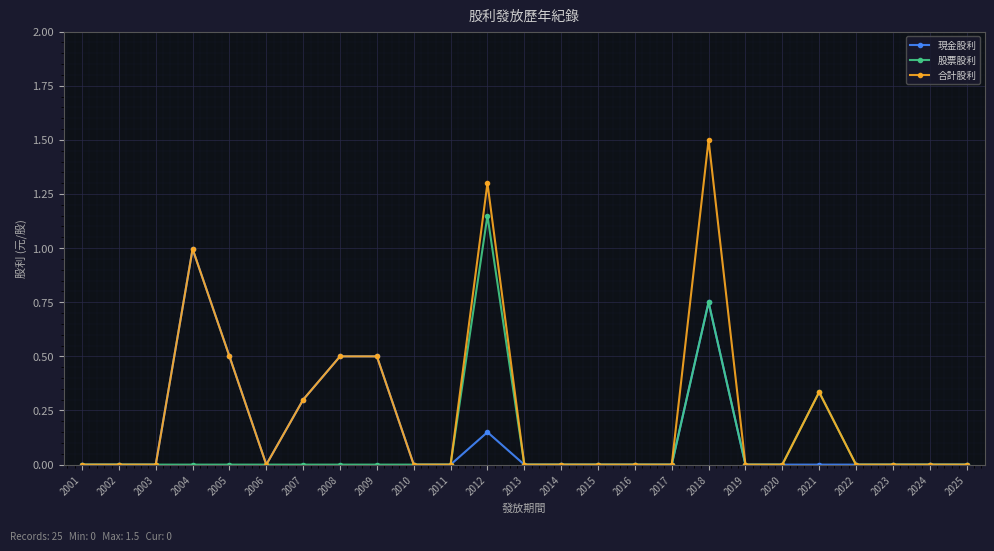

True or false: 現金股利 has more than 1 points higher than both neighbors.

True